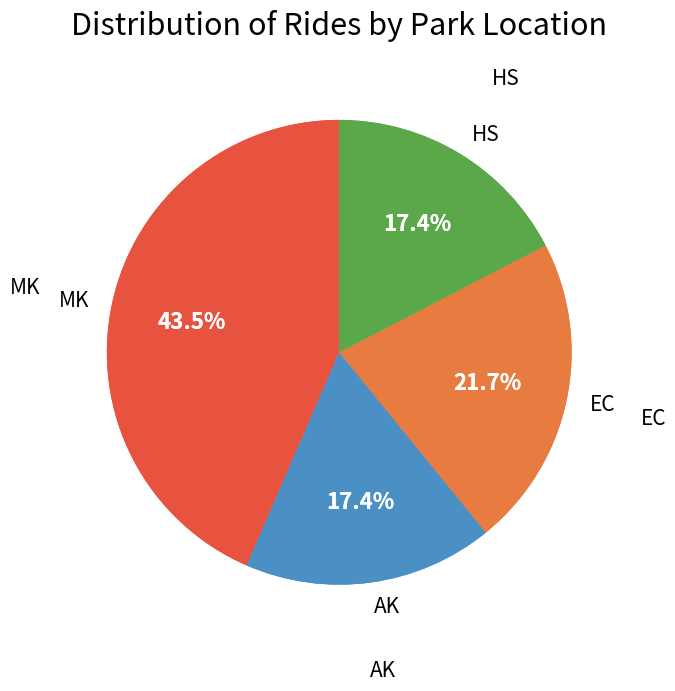

To the nearest percent, what portion does AK represent?

17%